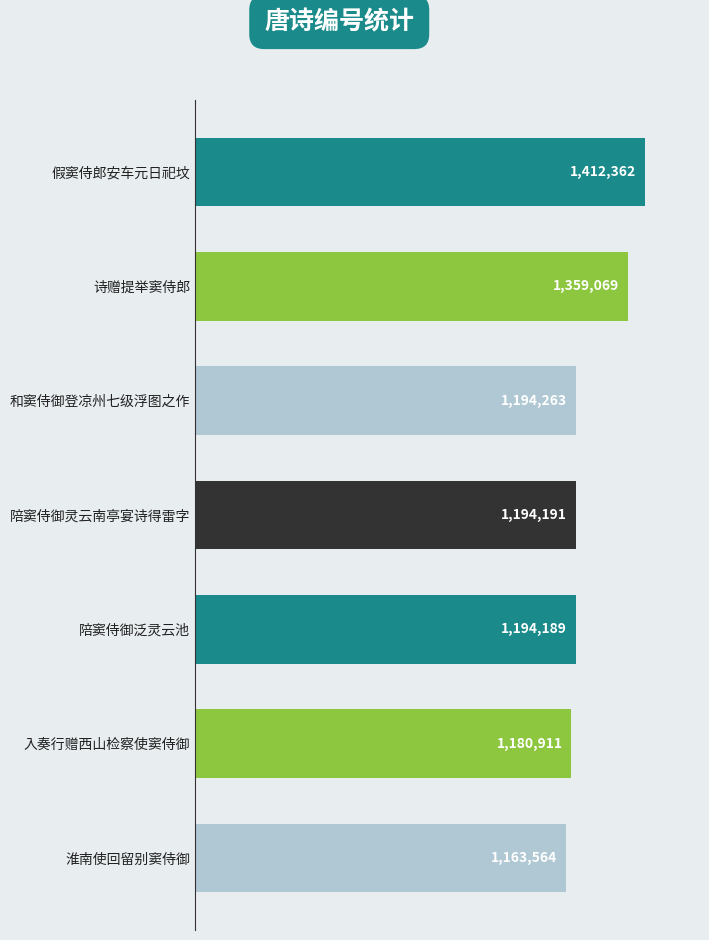

Does the chart contain stacked bars?

No